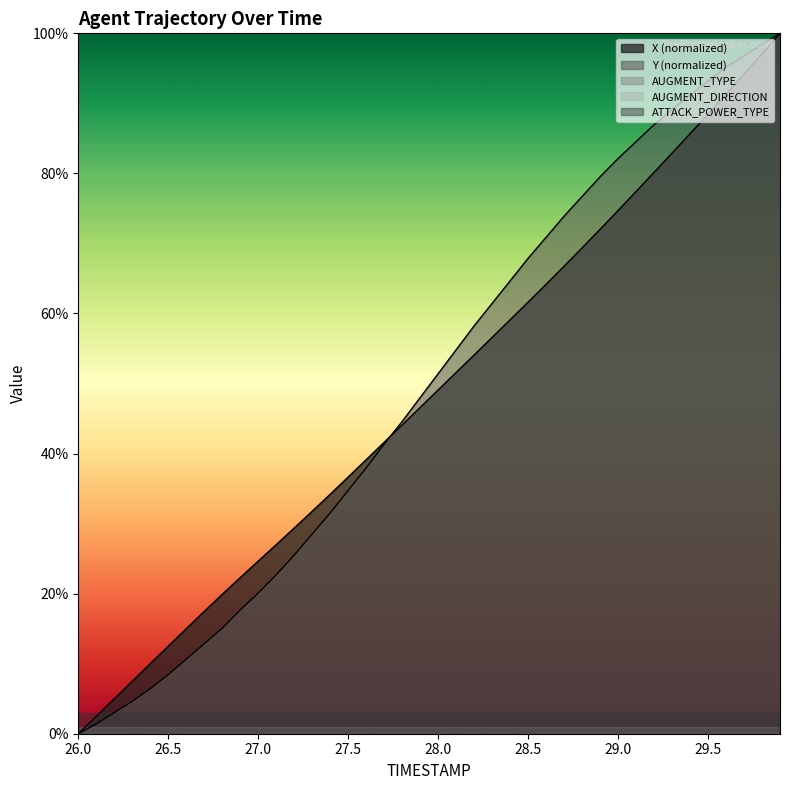

After their last crossing, which series has the higher values: Y or X?

Y